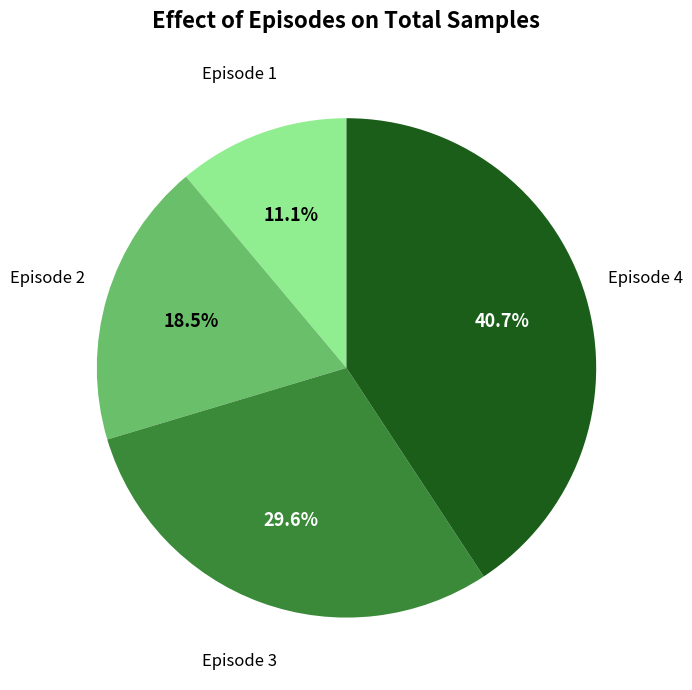

Does any single category account for the majority?

No